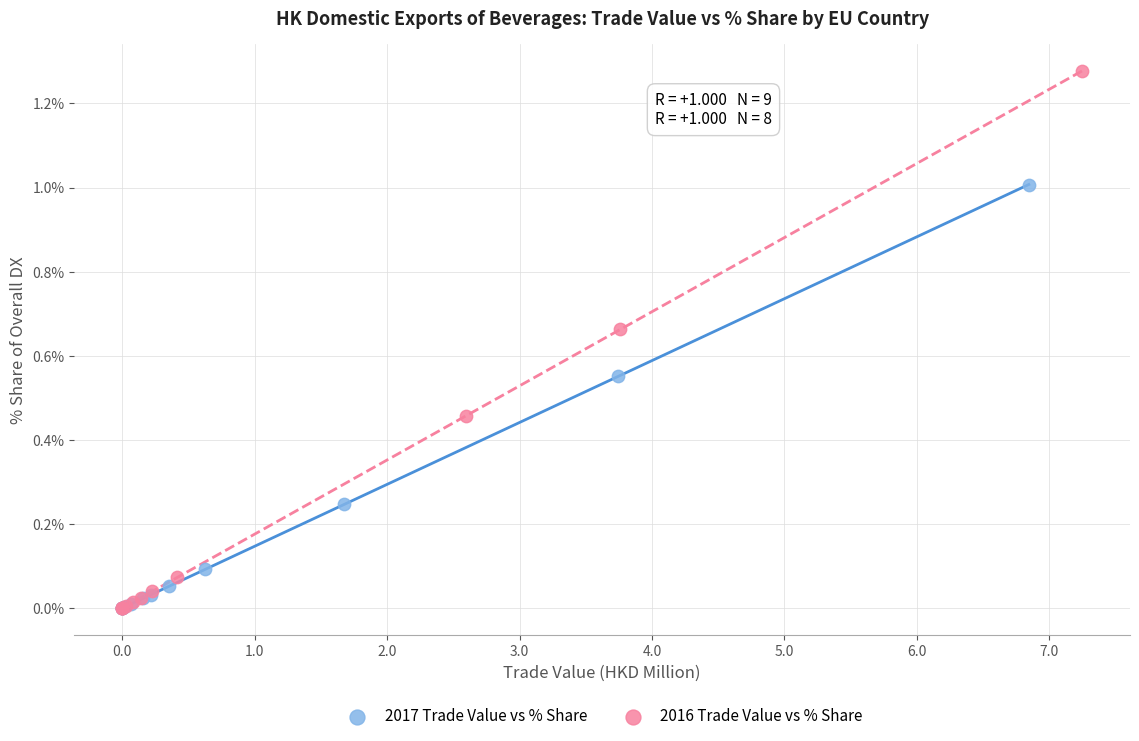

Which series contains the highest Y value?

2016 Trade Value vs % Share